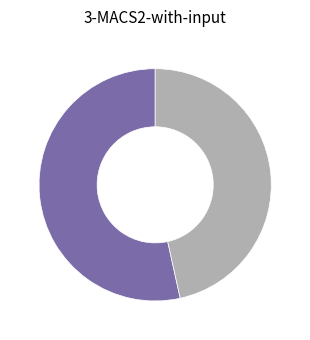

Is there a majority slice in this chart?

Yes